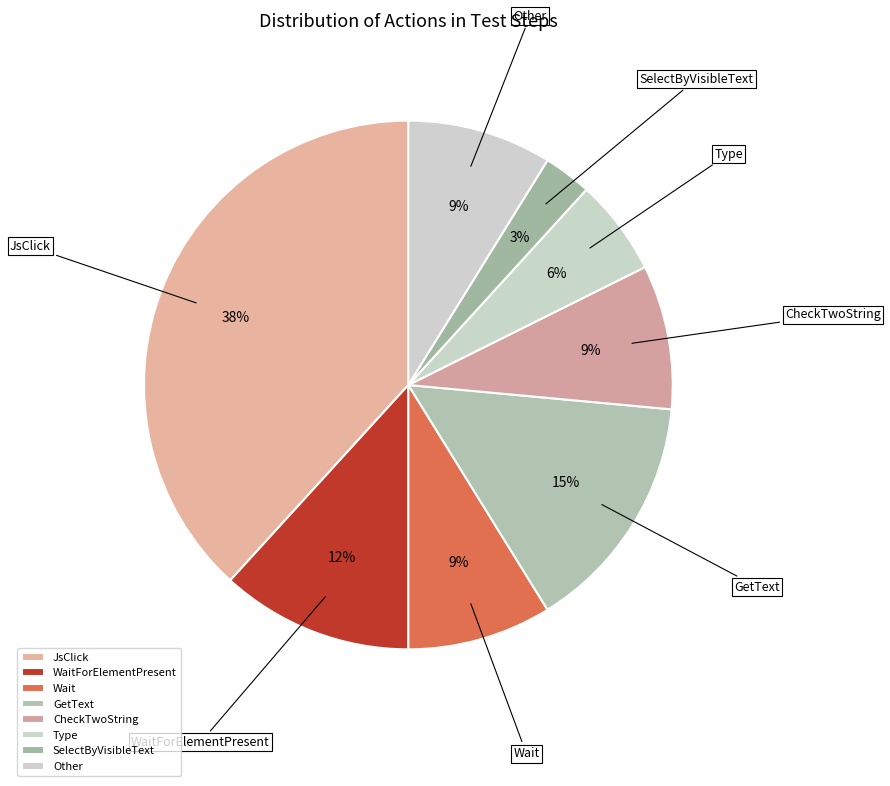

Count the number of slices in the pie.

8